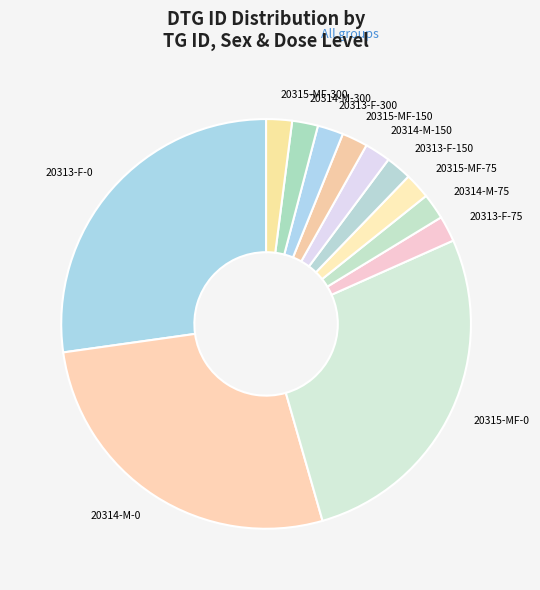

Combined, do 20315-MF-300 and 20315-MF-150 account for over 50%?

No